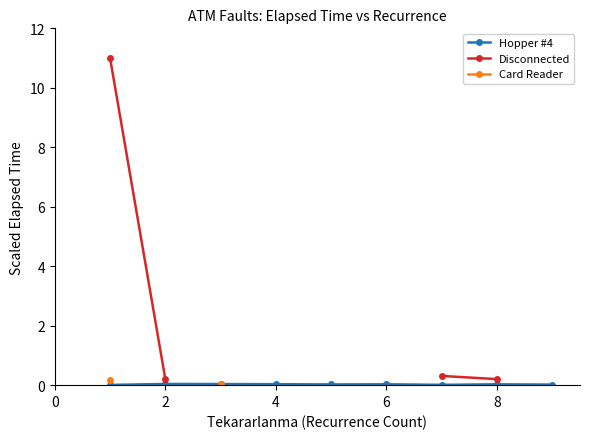

True or false: Hopper #4 has more than 0 interior local peaks.

True